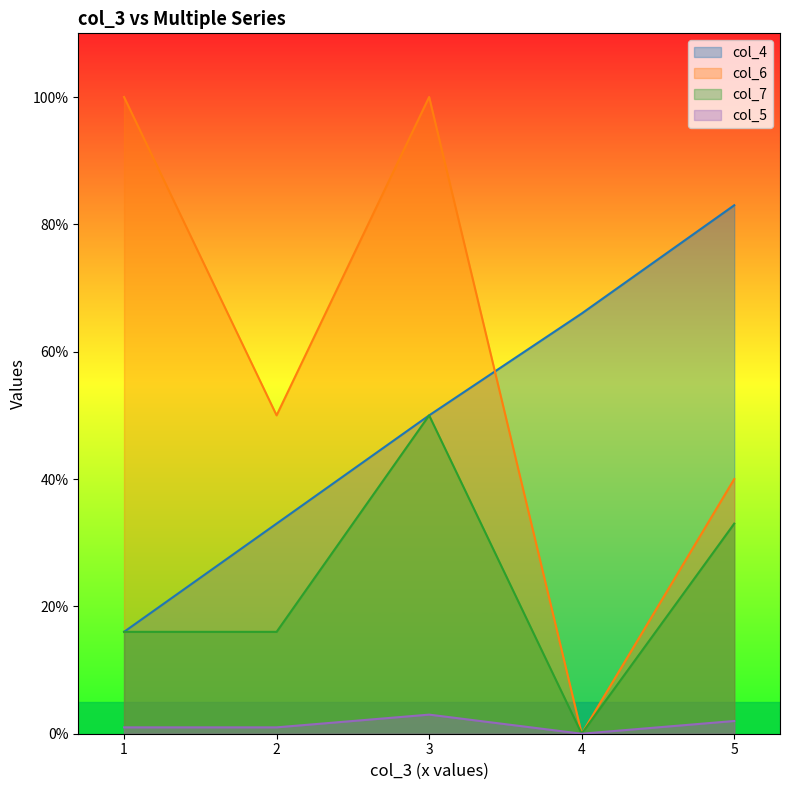

What is the difference between the col_6 values at 4 and 5?

40